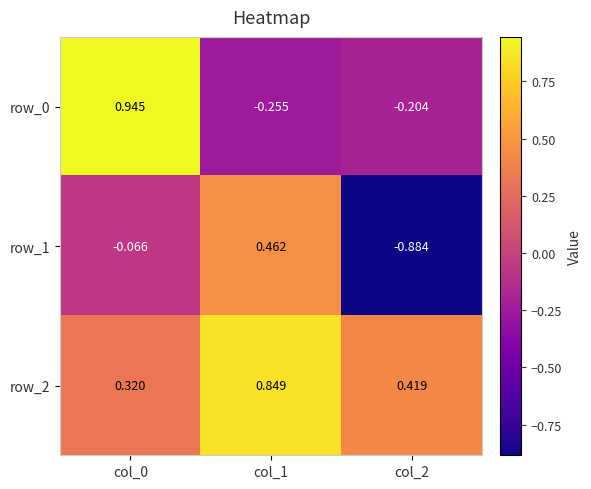

What is the sum of the row_2 values at col_0 and col_2?

0.7